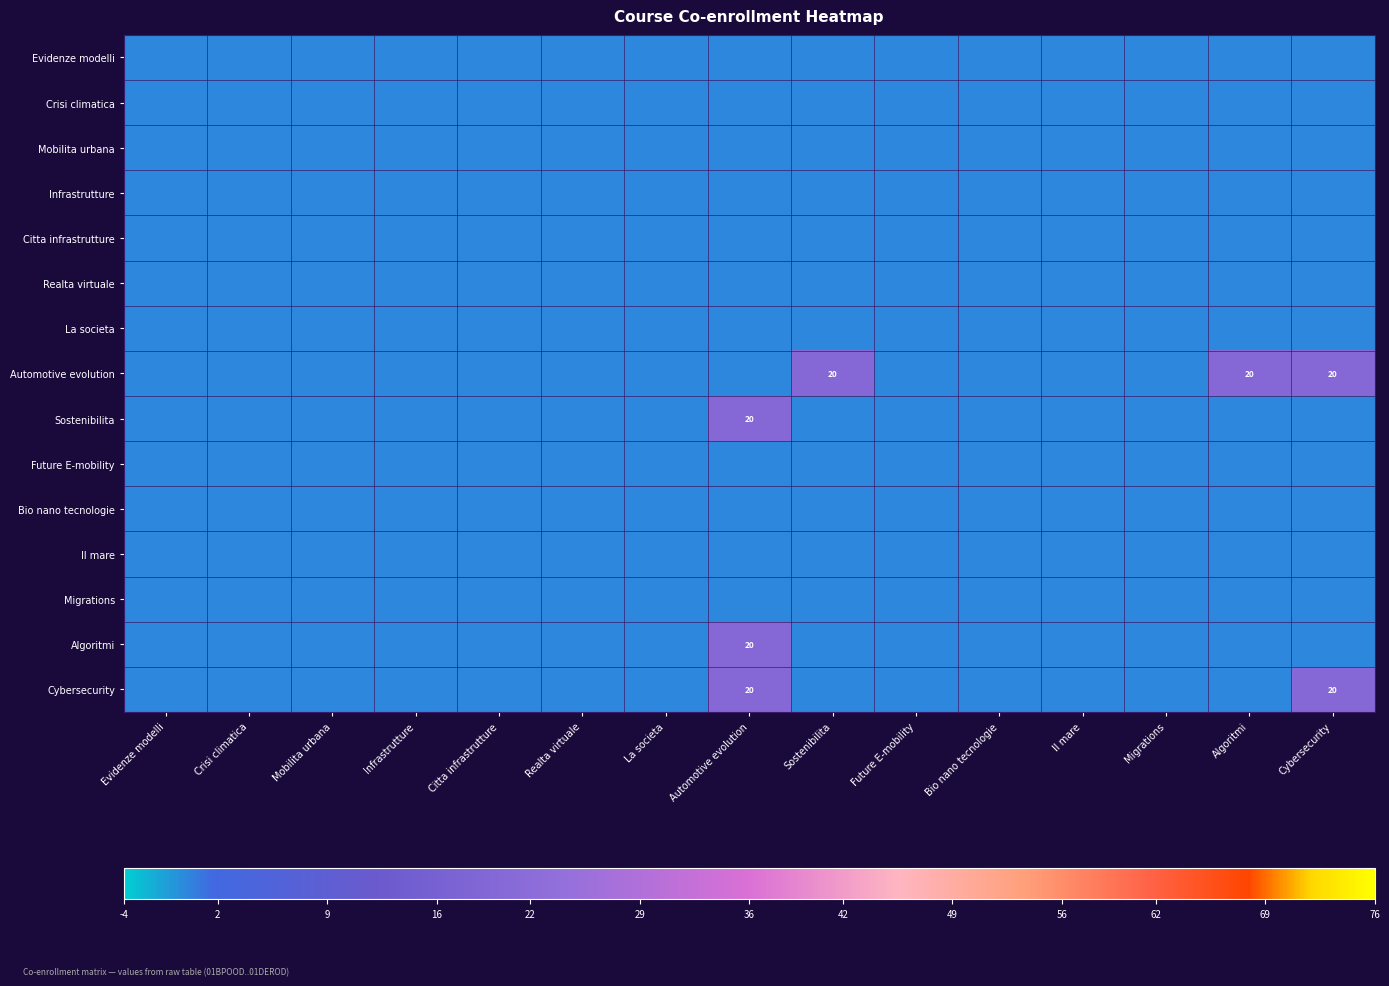

What is the total value across all series at Cybersecurity?

40